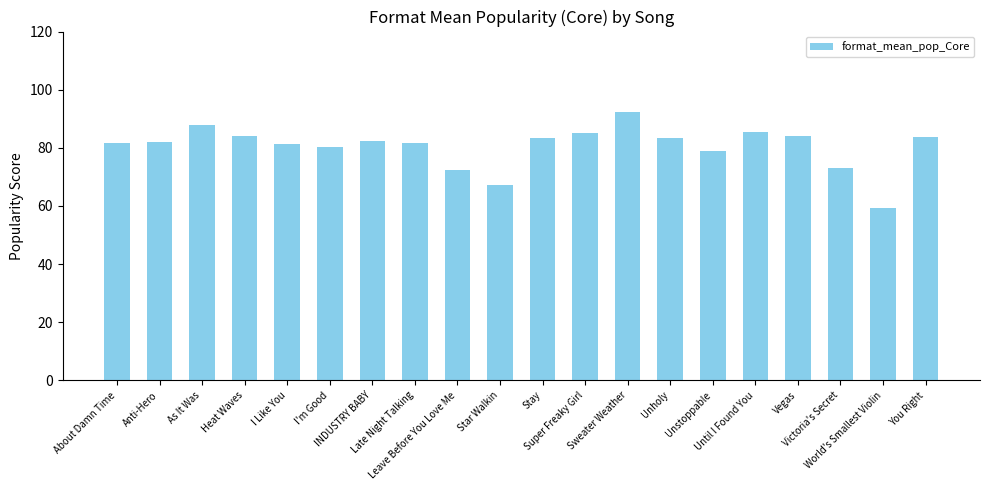

What is the difference between the maximum and minimum values?

32.9